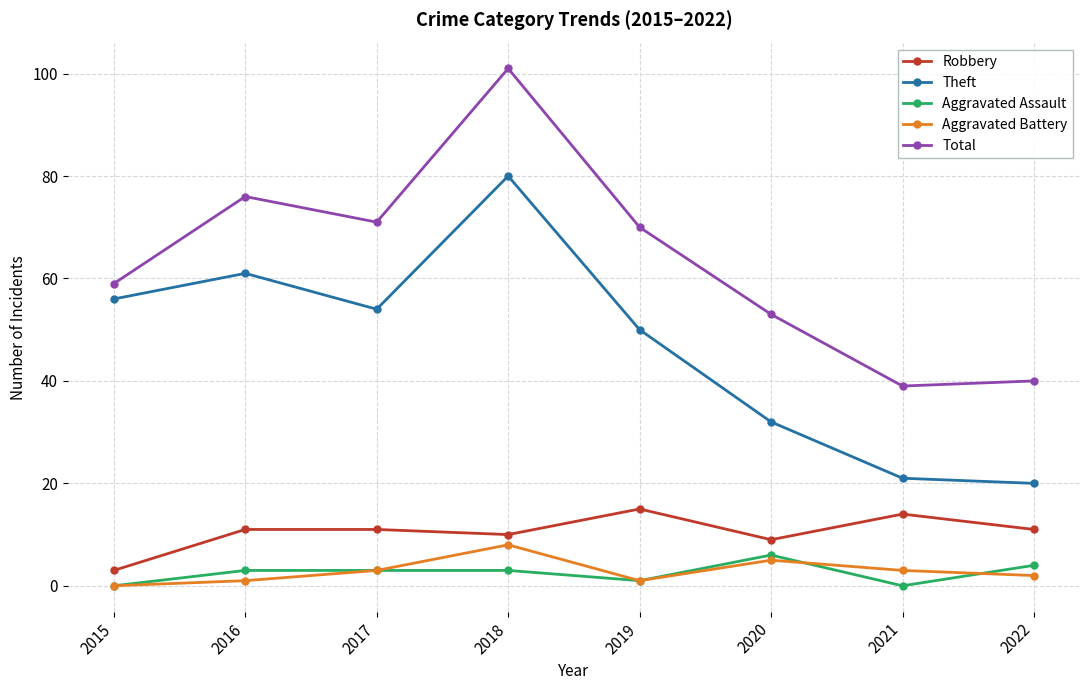

What is the value of the Robbery point at the 6th from the left?

9